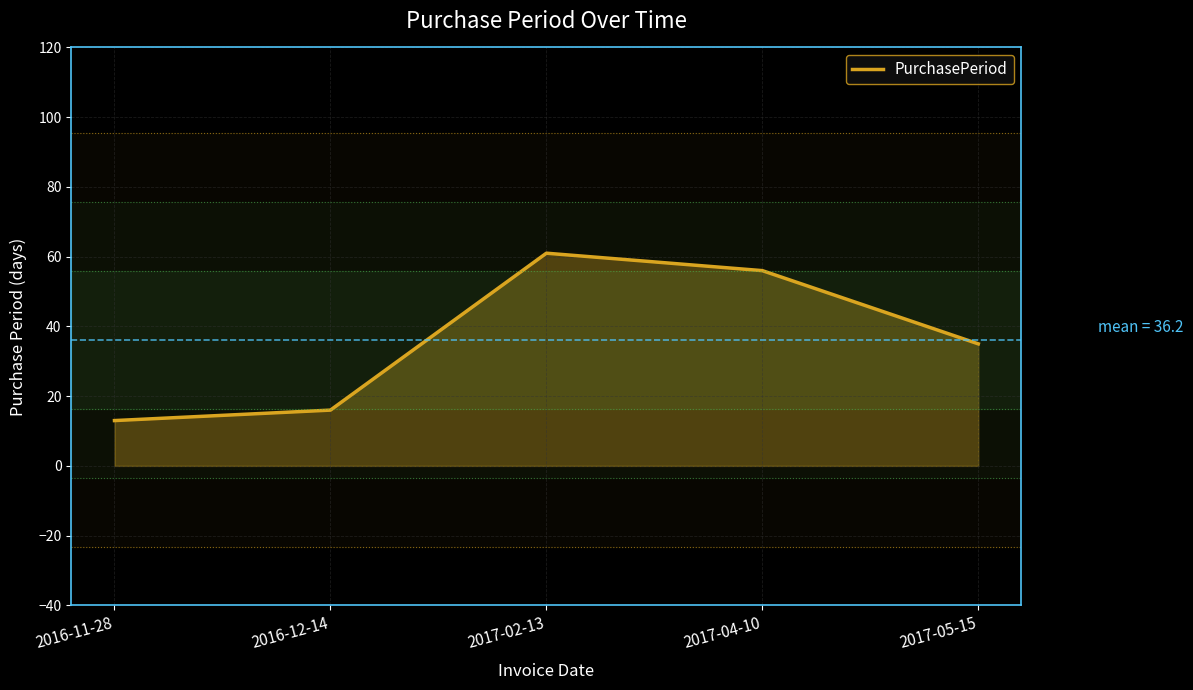

List the labels in order of value, largest first.

2017-02-13, 2017-04-10, 2017-05-15, 2016-12-14, 2016-11-28